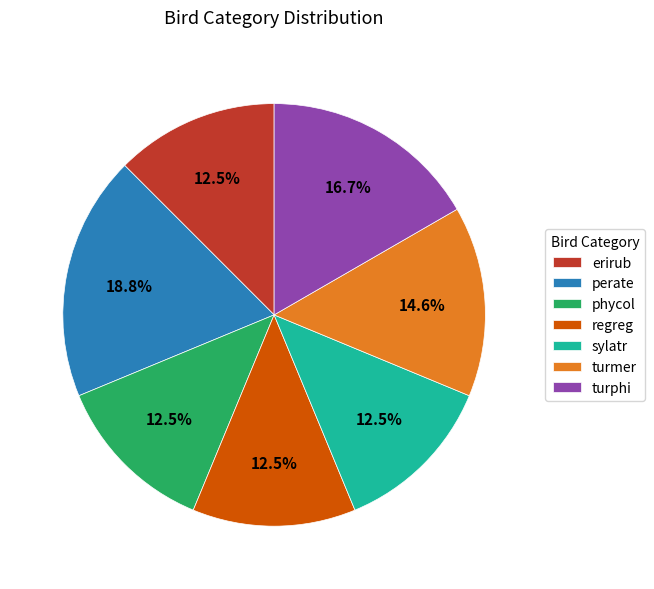

Between turphi and perate, which is larger?

perate